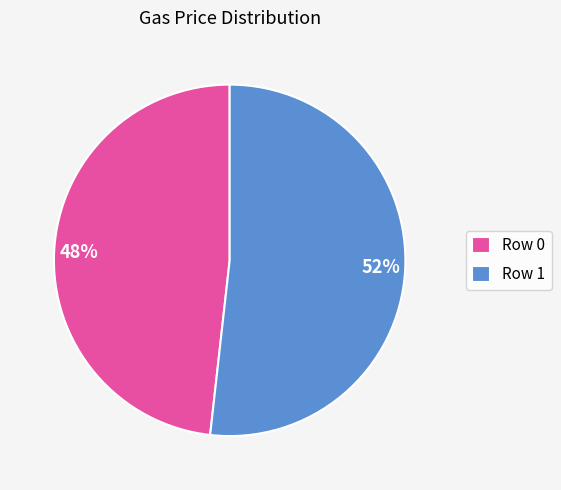

What is the ratio of the value at 48% to the value at 52%?

0.9